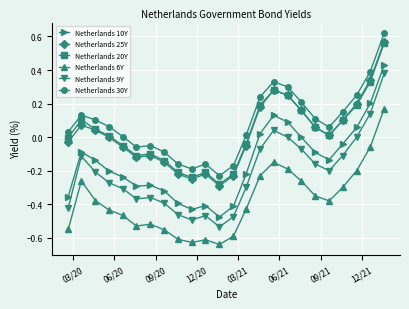

True or false: Netherlands 30Y has more than 2 interior local peaks.

True